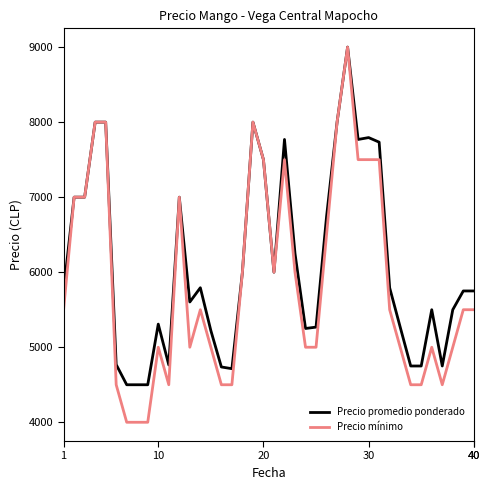

List the series in order of their overall mean, lowest first.

Precio mínimo, Precio promedio ponderado